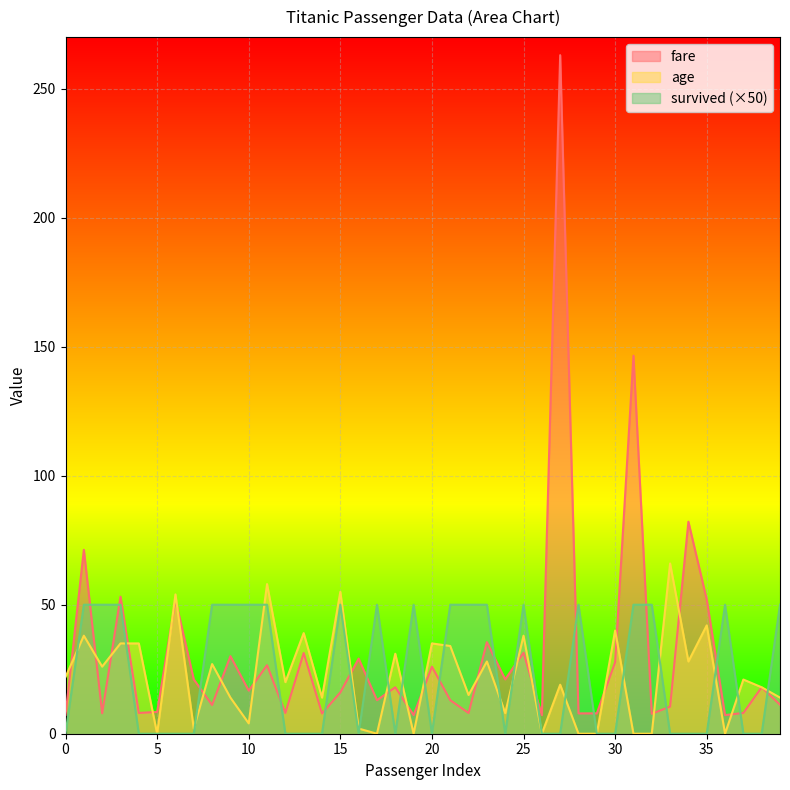

Which series has the largest range (max minus min)?

fare